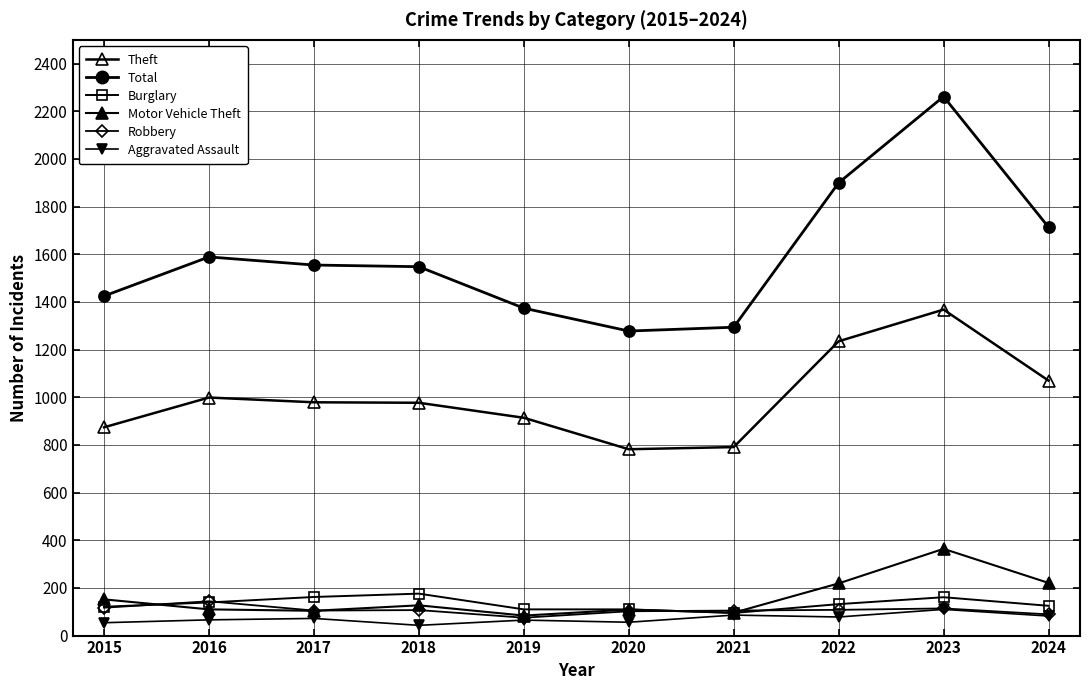

Where does the Motor Vehicle Theft series first go above 127?

2015